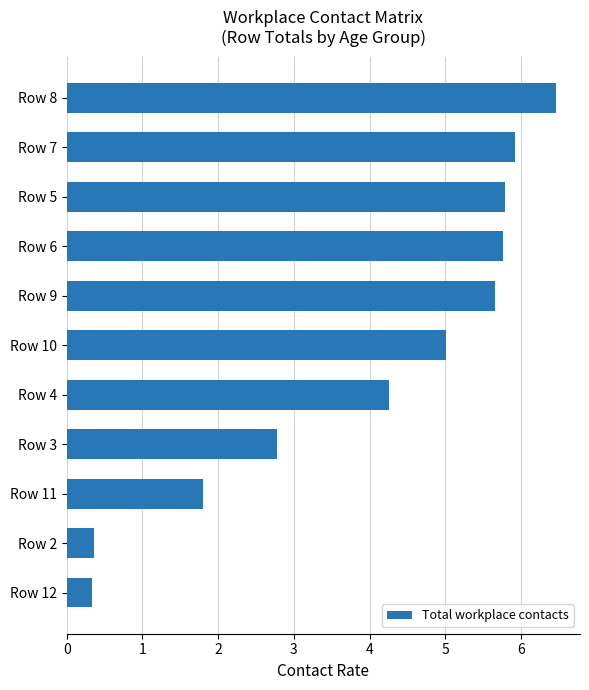

Is it true that the value at Row 7 is 8.8?

False